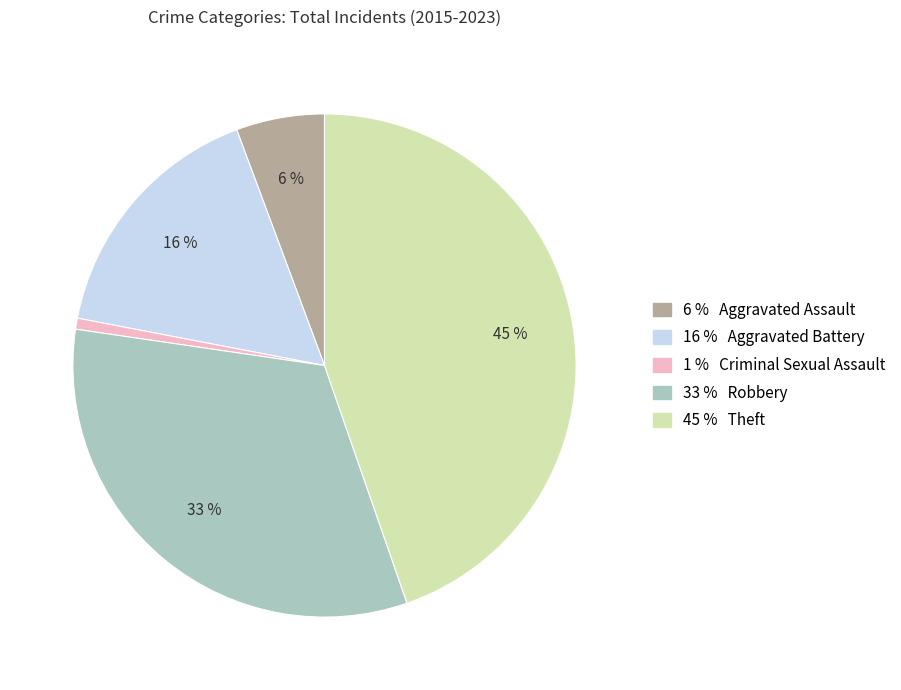

To the nearest percent, what is the difference between the largest and smallest slice percentages?

44%